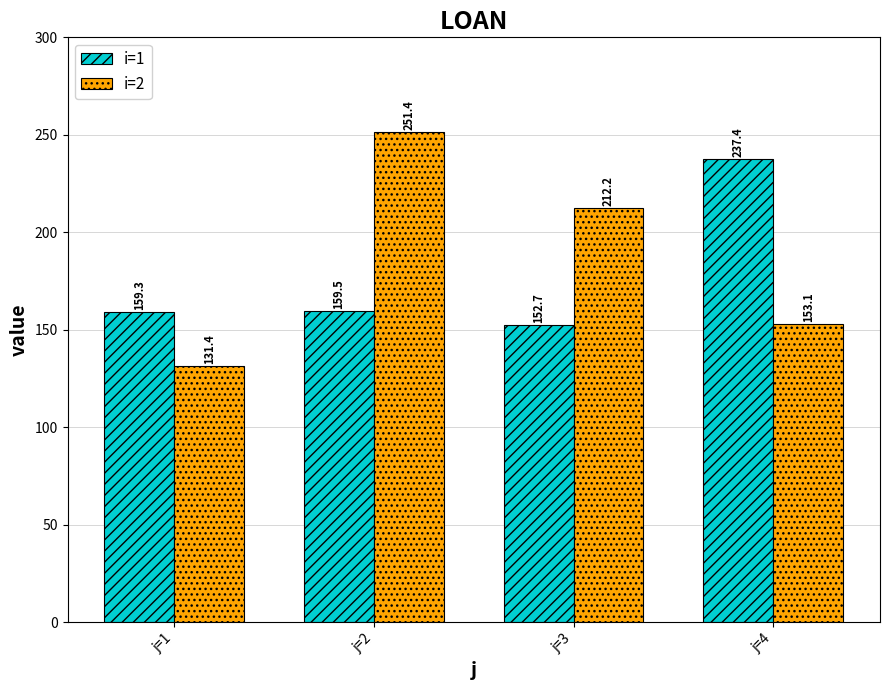

Which category has the lowest value in the i=1 series?

j=3